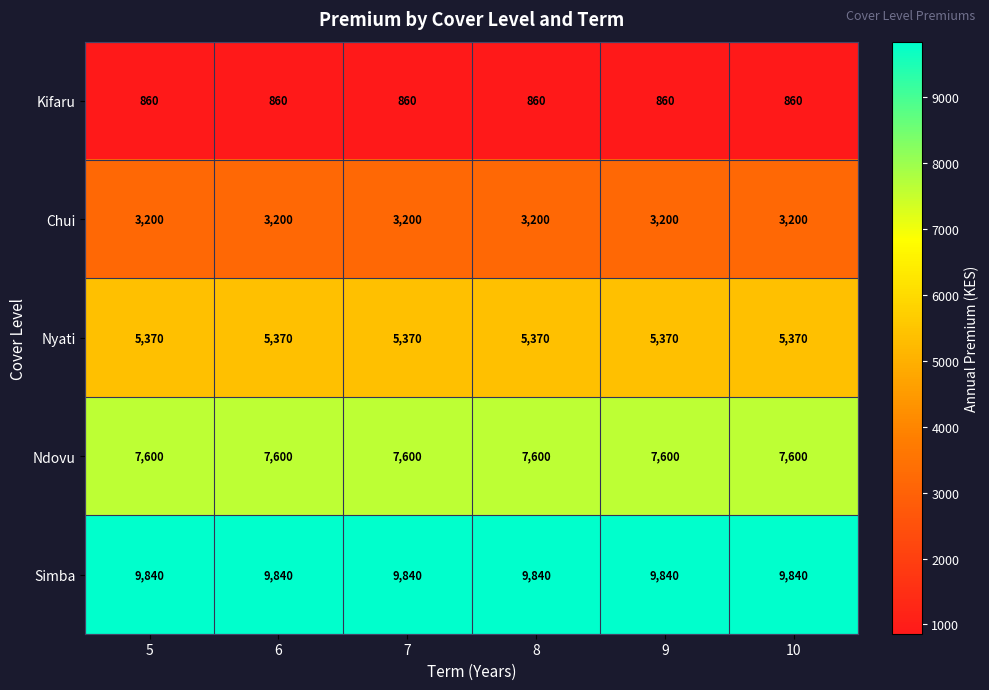

What is the maximum value shown in the chart?

9840